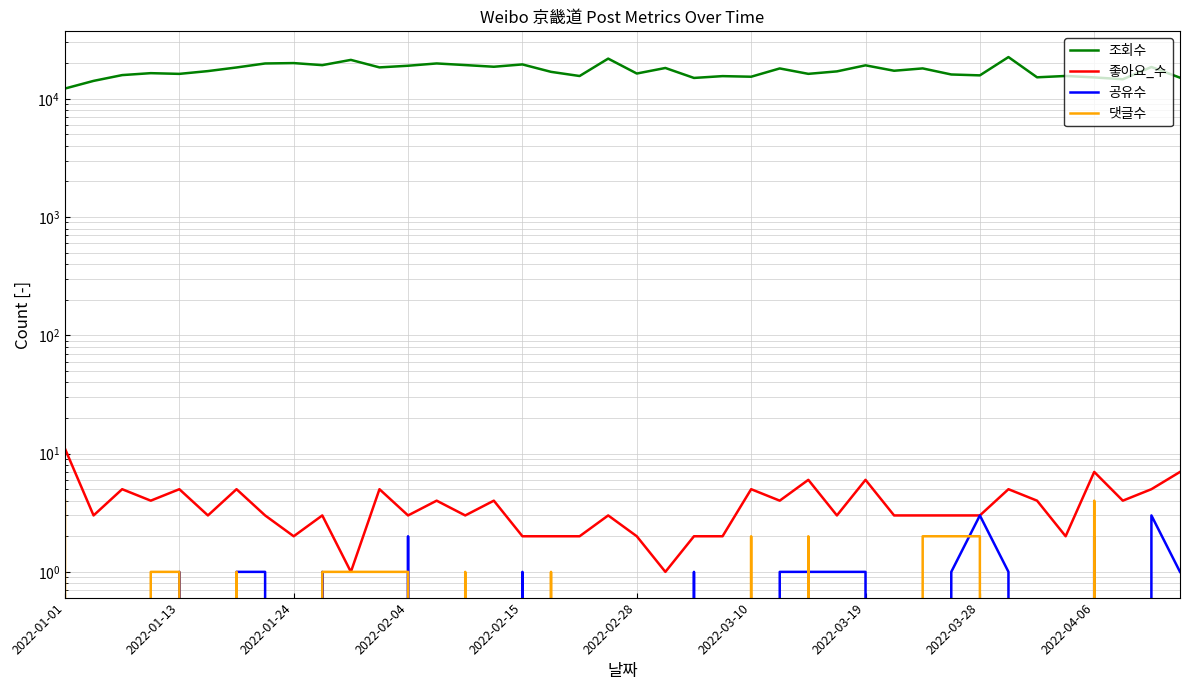

Which category has the lowest value across all series?

2022-01-01